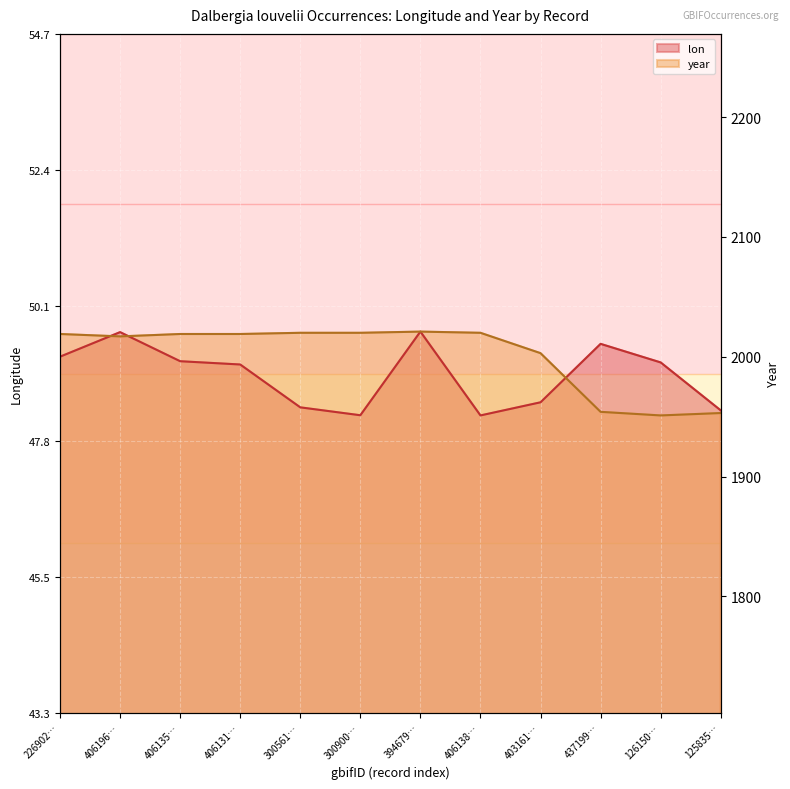

Rank the series at 437199… from lowest to highest value.

year, lon